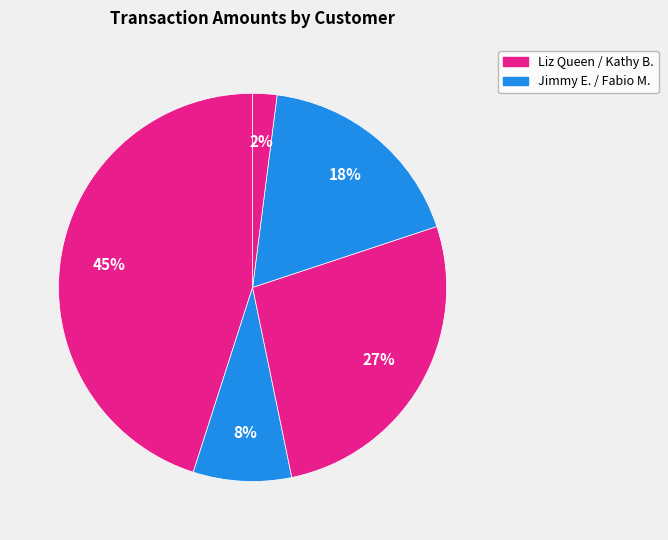

Which category has the biggest portion of the pie?

Liz Queen